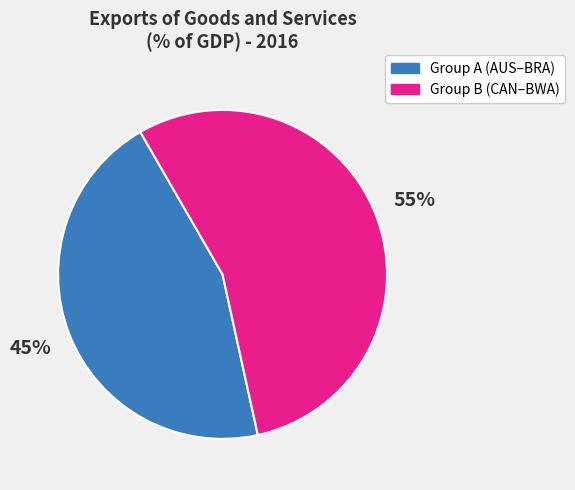

To the nearest percent, what is the average slice percentage?

50%